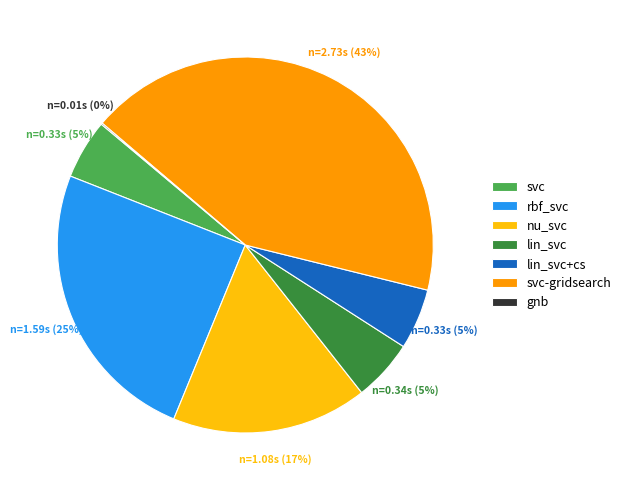

Is the sum of rbf_svc and svc greater than half?

No